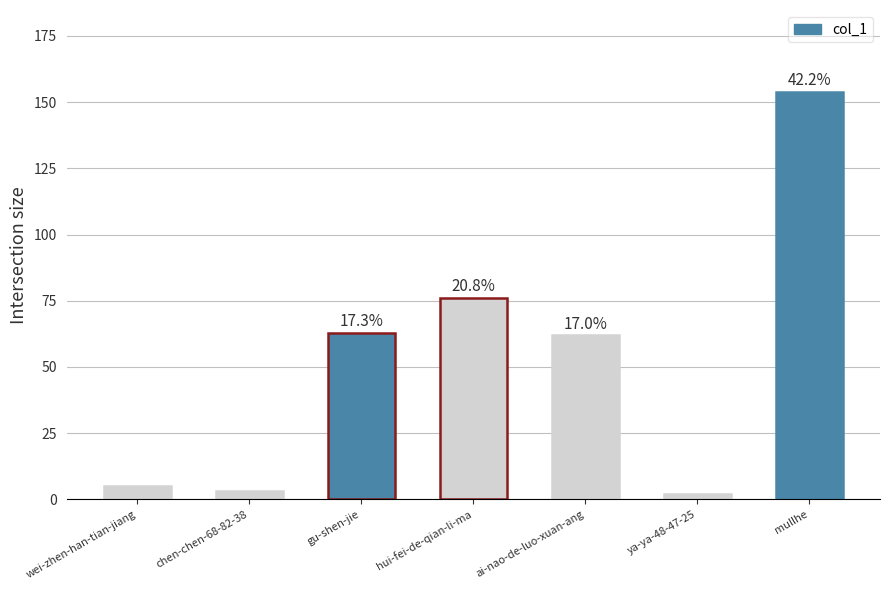

What is the average value?

52